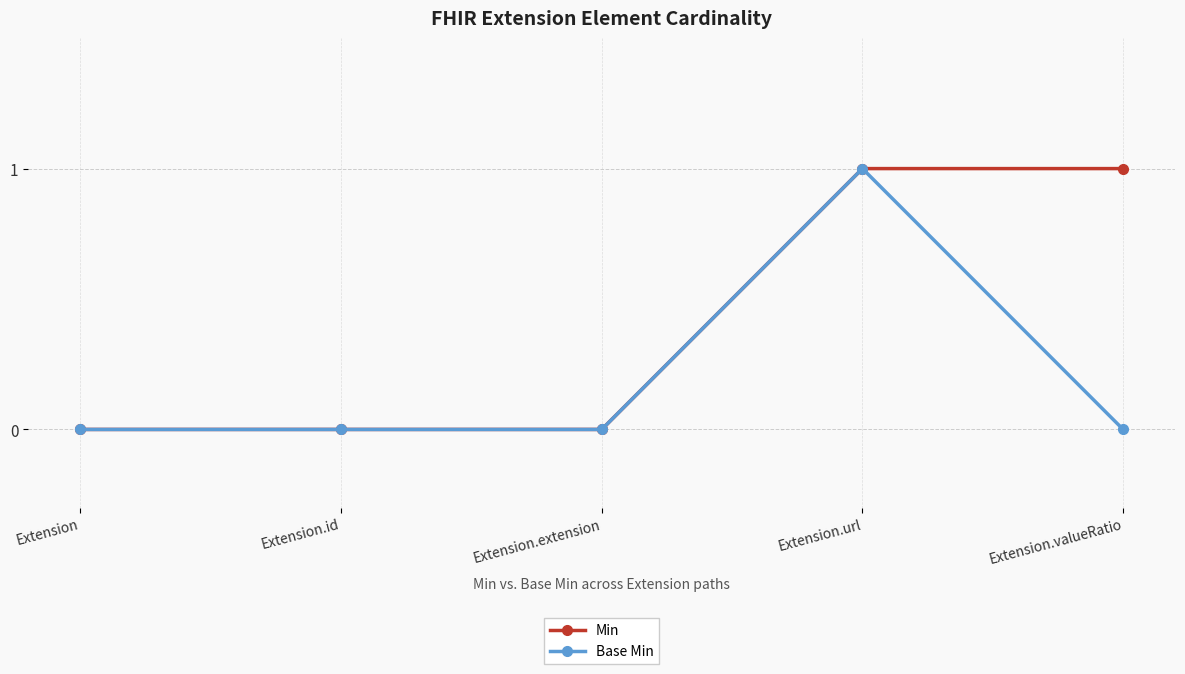

The Base Min series shows -1 at Extension.id. True or false?

False